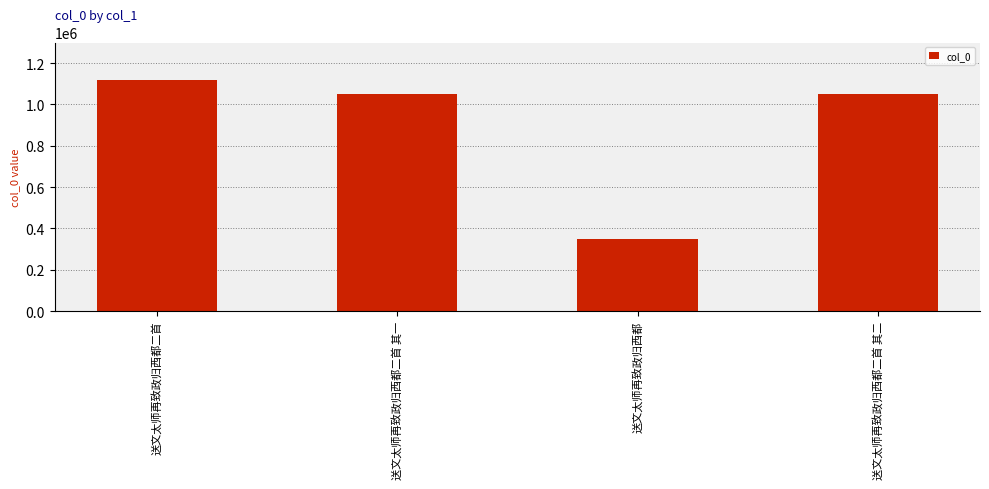

What is the difference between the second highest and second lowest values?

1